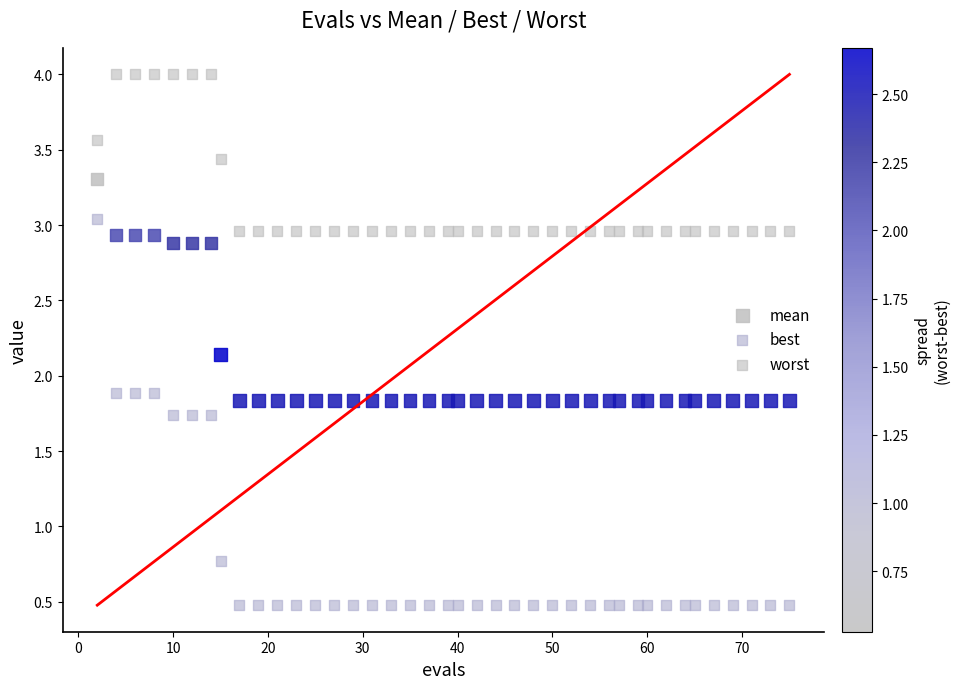

What are all the series names shown in the legend?

mean, best, worst